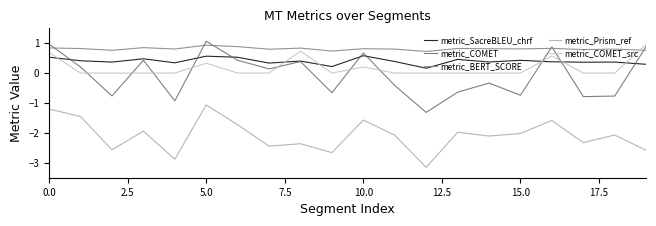

Which series has the largest range (max minus min)?

metric_COMET